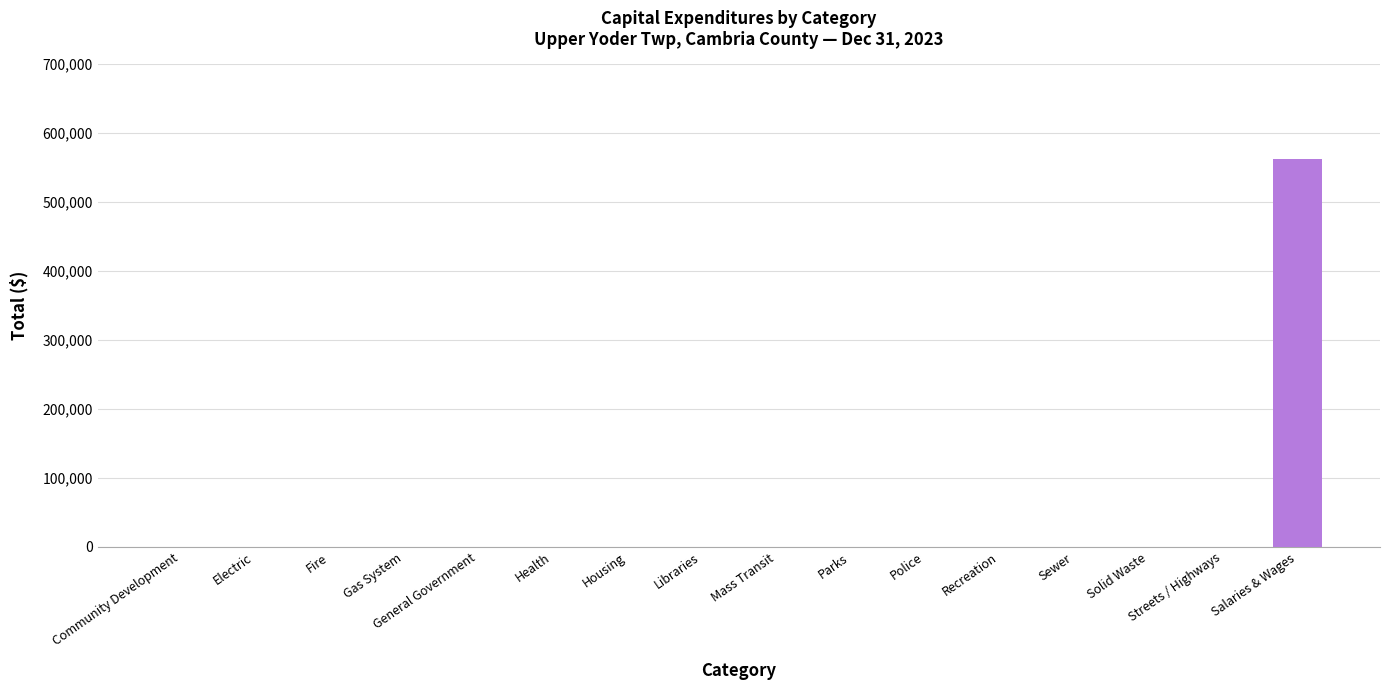

Reading left to right, list all the values displayed in this chart.

0	0	0	0	0	0	0	0	0	0	0	0	0	0	0	562099